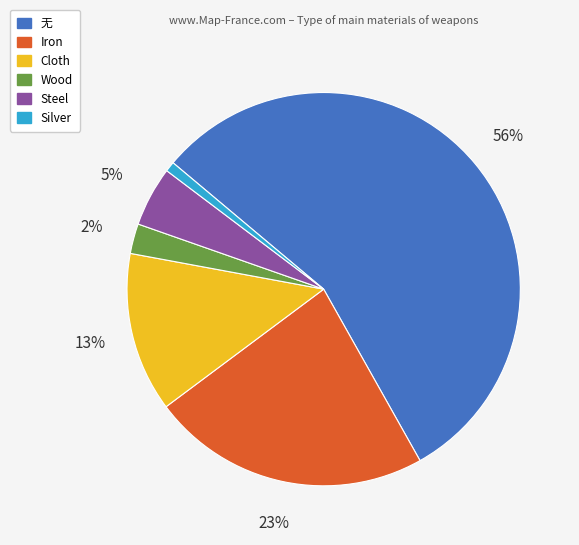

Do 无 and Wood together represent more than half of the pie?

Yes